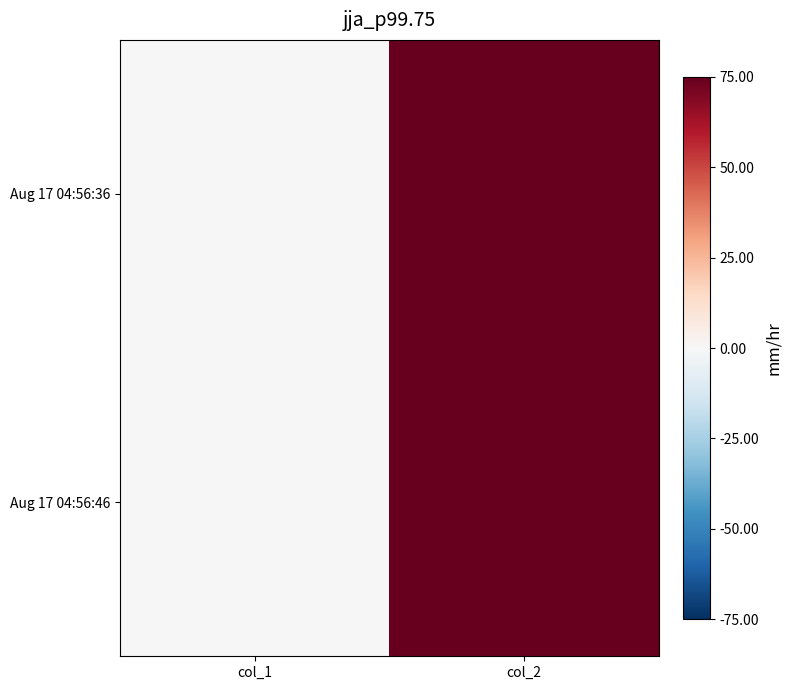

Rank the series at col_2 from highest to lowest value.

Aug 17 04:56:36, Aug 17 04:56:46